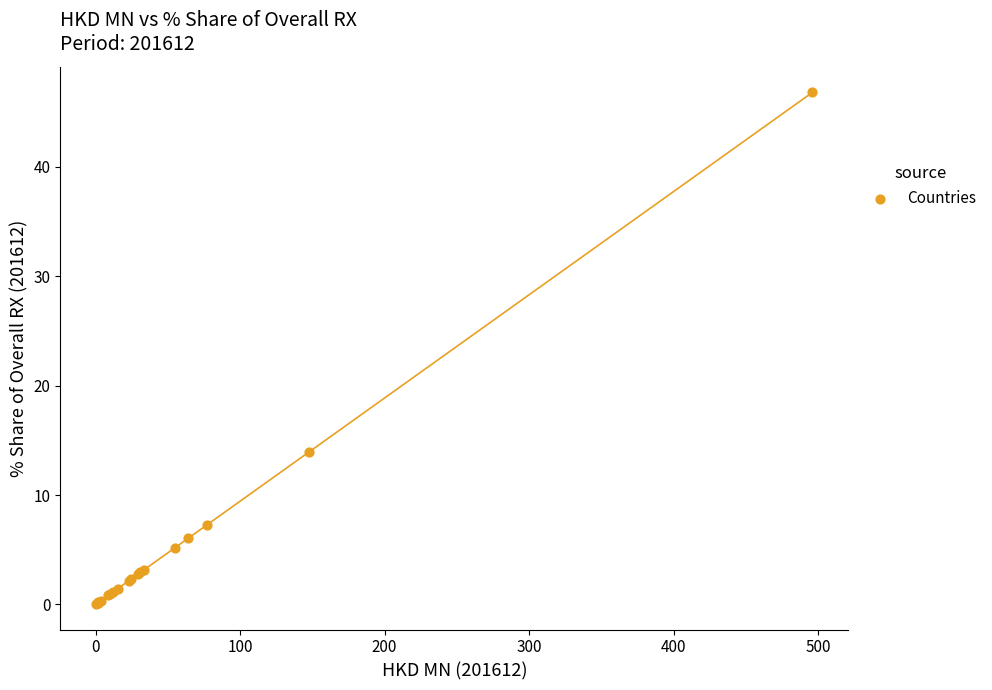

What Y value in the scatter plot is closest to 23?

13.9